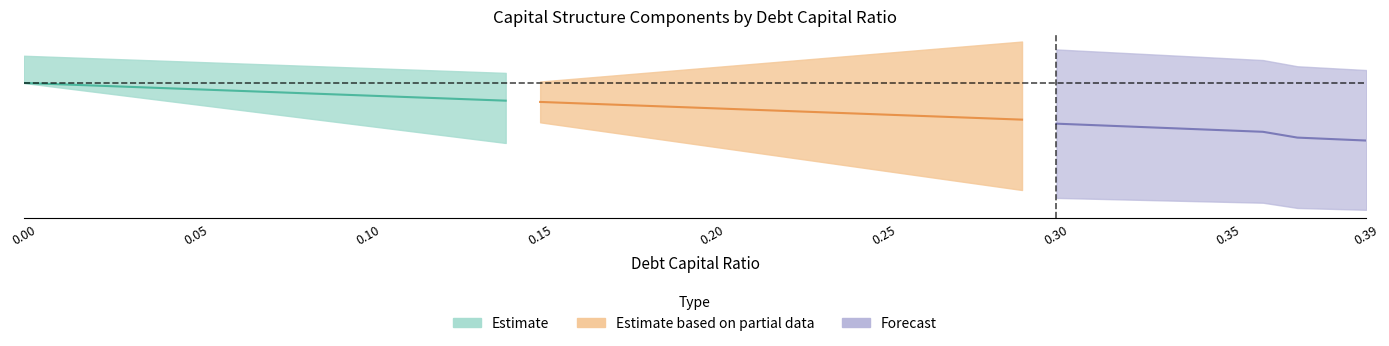

What is the value of the debt_capital point at the 15th from the left?

0.1